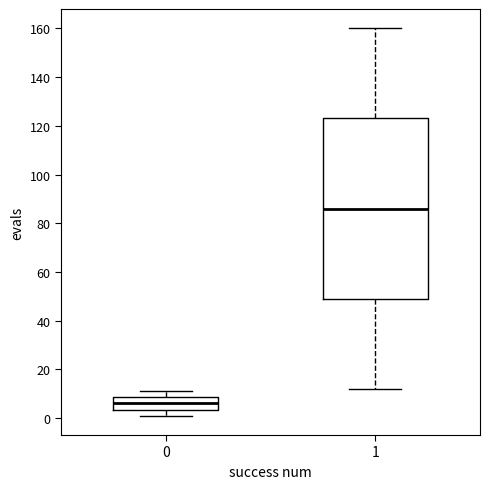

Which box has the highest median line?

1